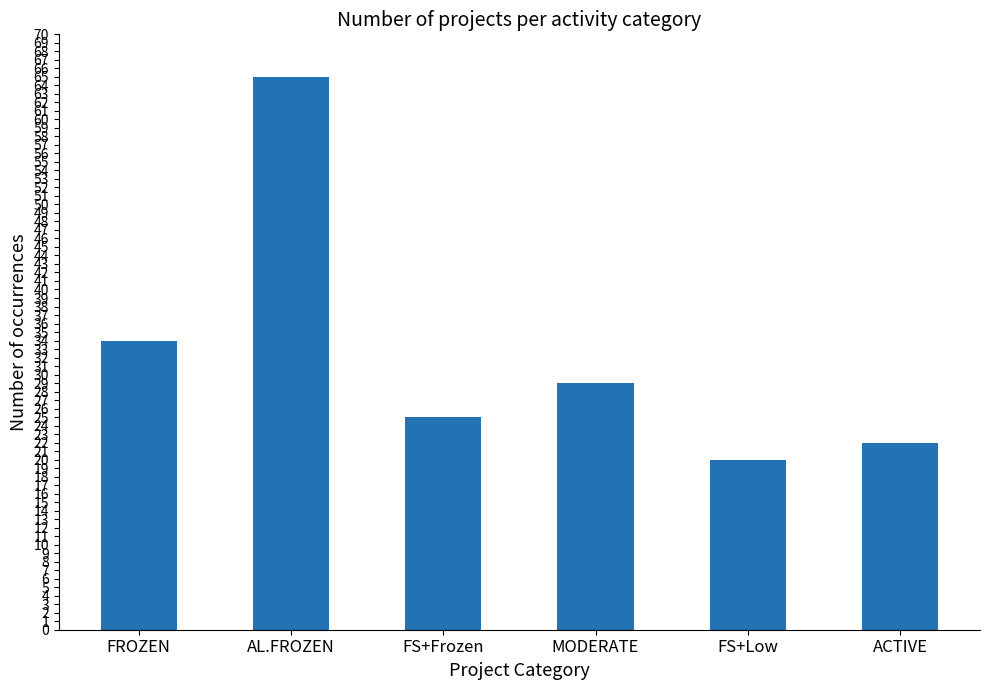

Where does the data first go above 29?

FROZEN